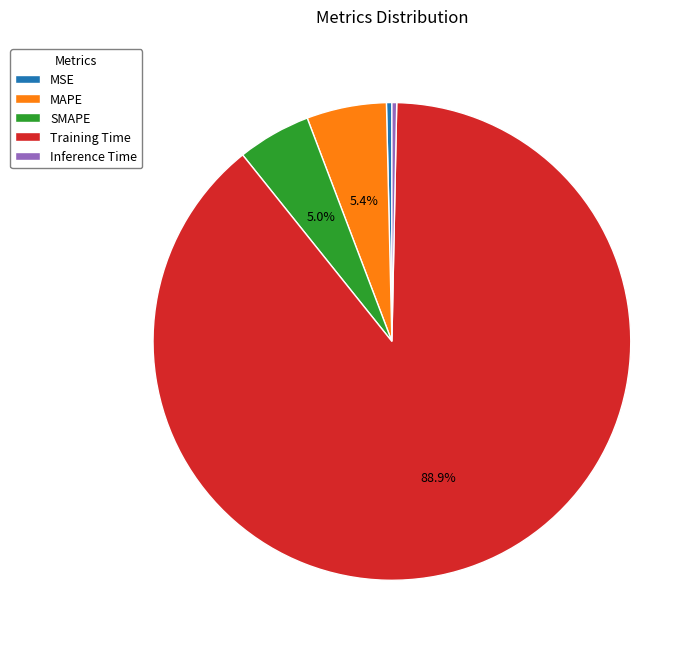

Do MSE and SMAPE together represent more than half of the pie?

No